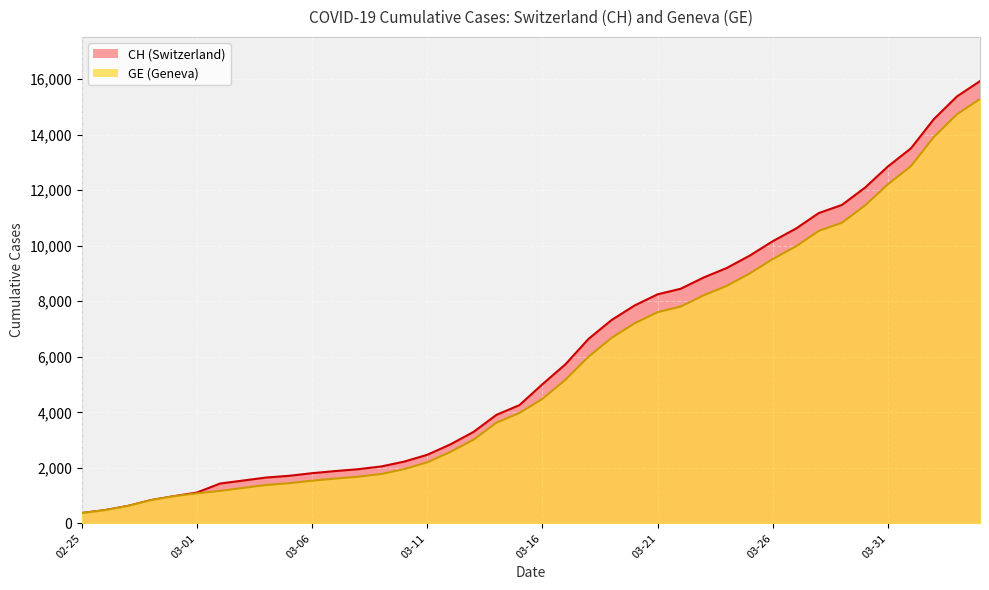

How many categories are shown in the chart?

40